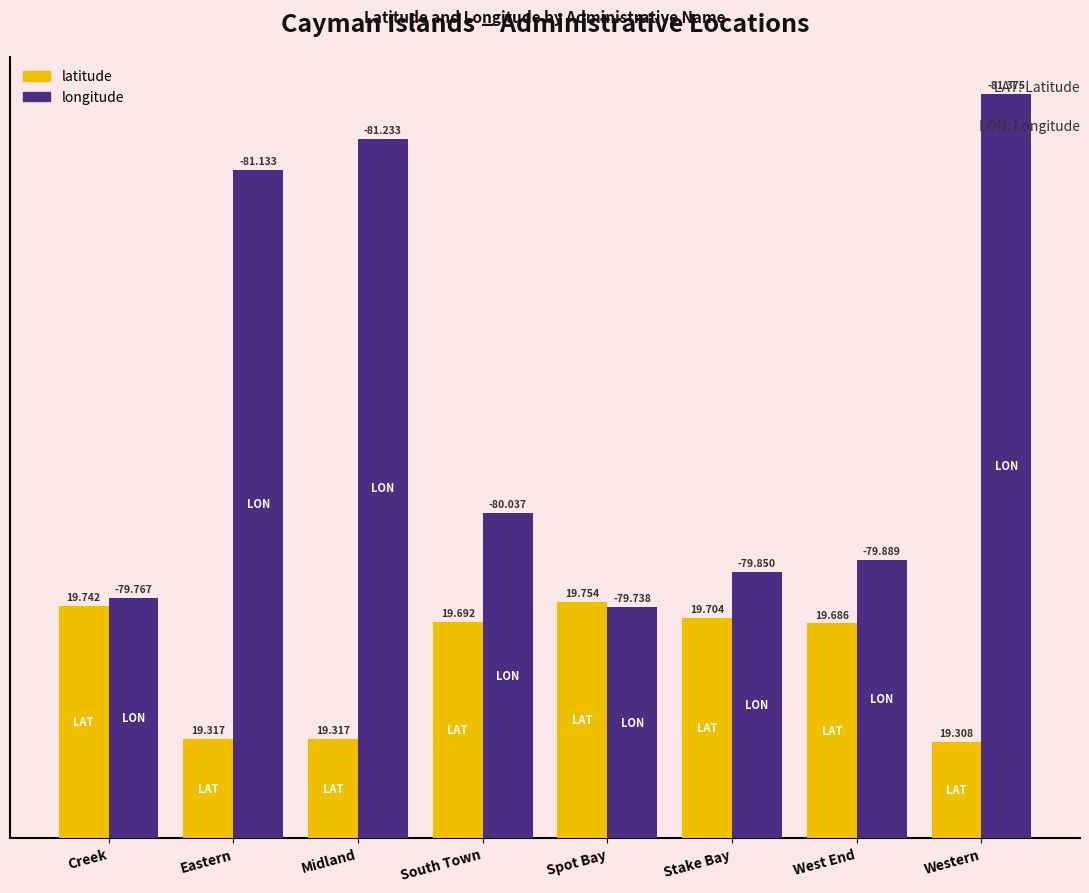

What are all the series names shown in the legend?

latitude, longitude